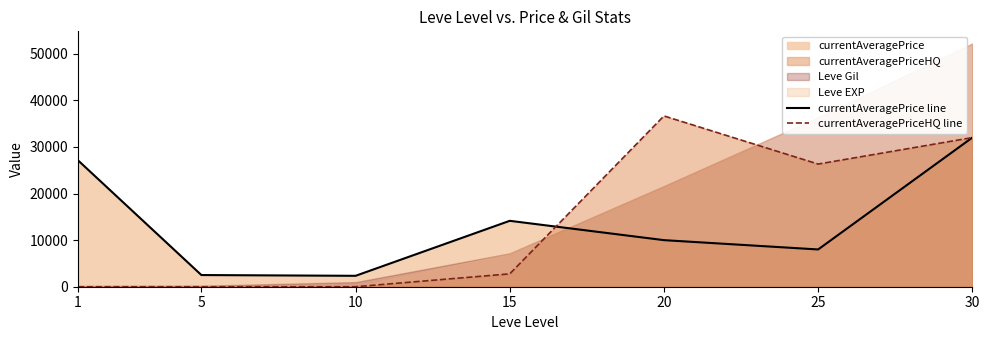

What is the average value of the currentAveragePriceHQ line series?

13968